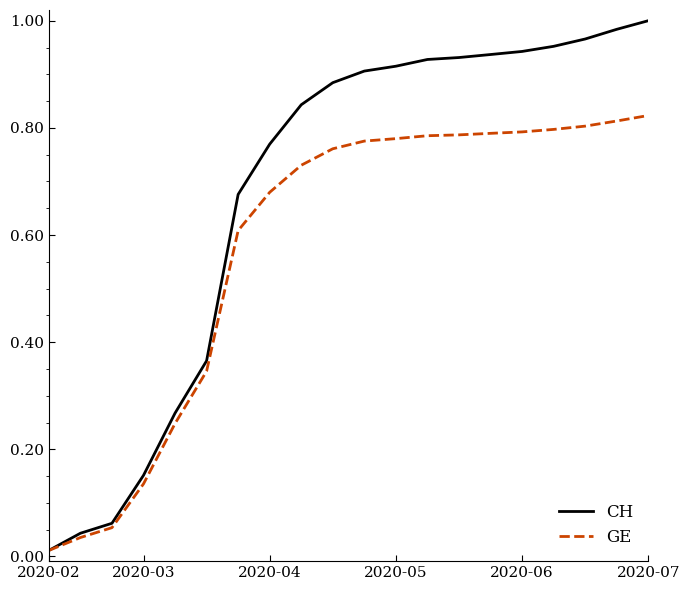

Which series has the largest total across all categories?

CH